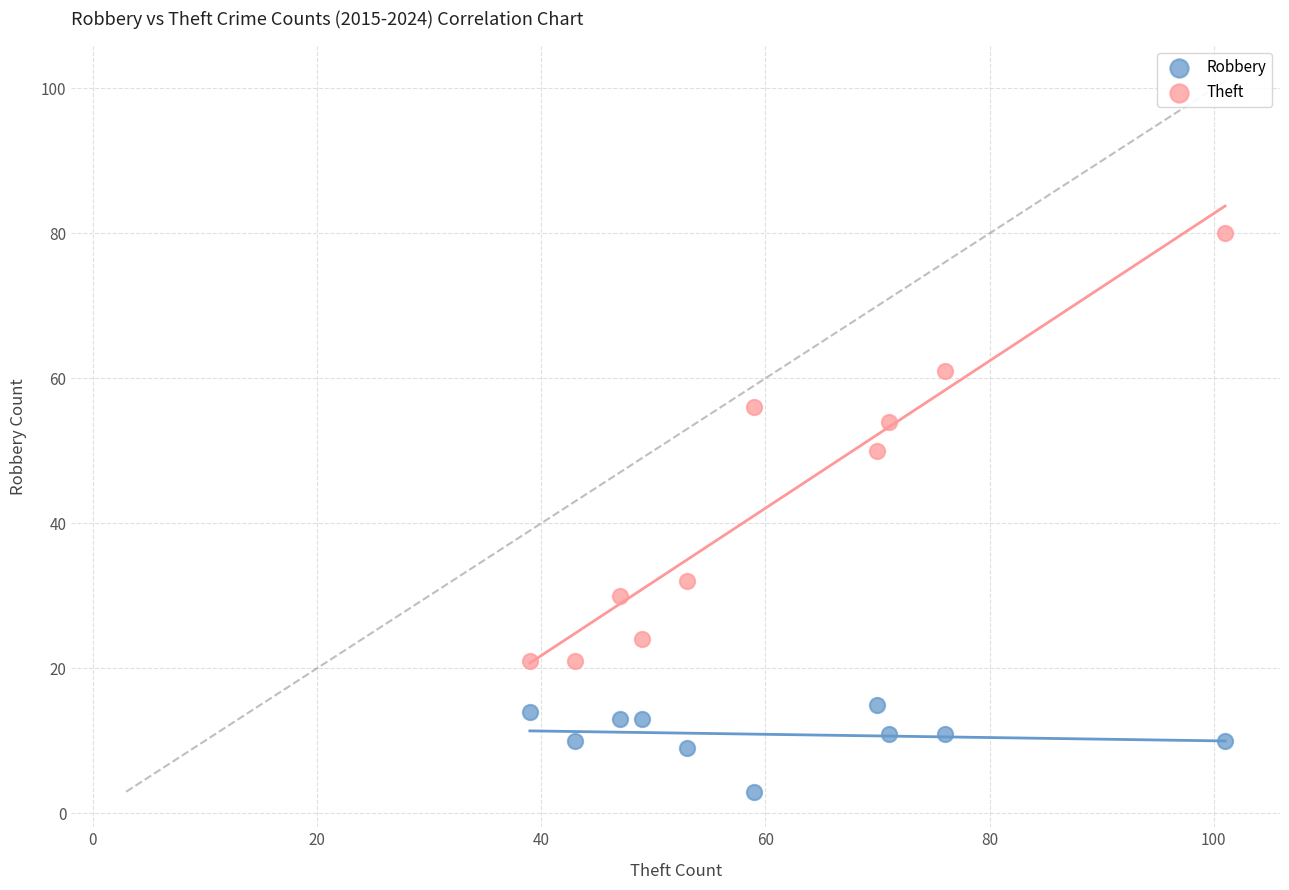

What is the X range (max minus min) for the scatter plot?

62